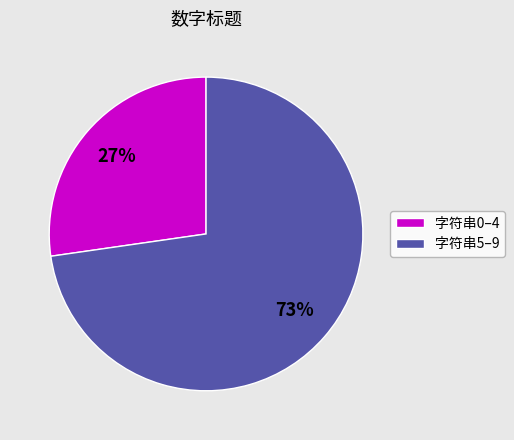

How many segments does this pie chart have?

2